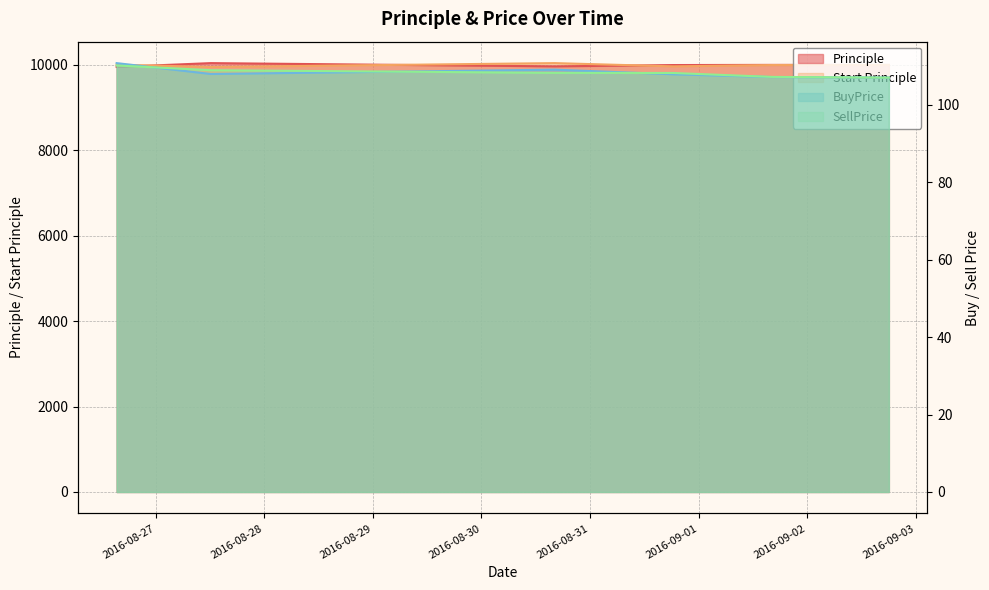

At which label is BuyPrice closest to 108?

2016-08-27 12:08:01